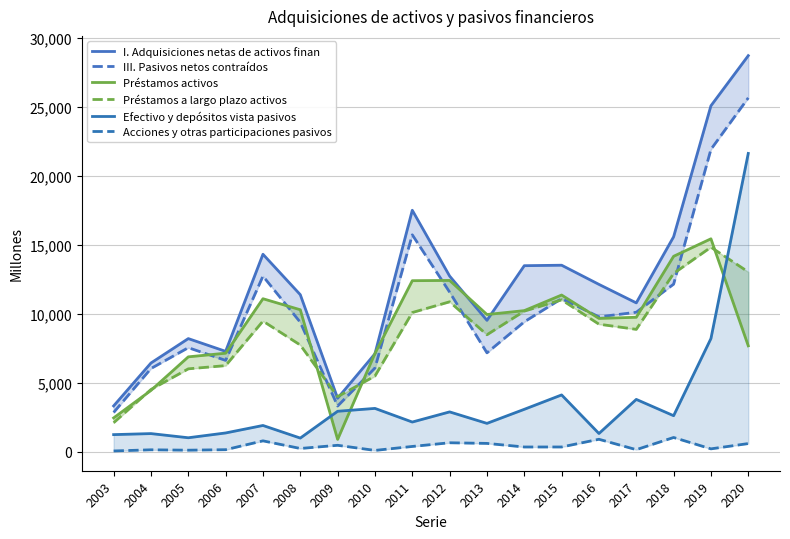

Reading left to right, extract all data points from this chart.

I. Adquisiciones netas de activos finan: 3310	6420	8188	7264	14299	11369	3866	7088	17488	12719	9511	13471	13505	12116	10776	15564	25059	28690
III. Pasivos netos contraídos: 2835	6021	7530	6608	12714	9370	3302	6055	15708	11555	7157	9403	11086	9763	10097	12133	21900	25632
Préstamos activos: 2441	4436	6866	7131	11077	10278	884	7114	12384	12403	9933	10215	11345	9650	9734	14152	15419	7664
Préstamos a largo plazo activos: 2092	4499	5997	6231	9455	7722	3984	5475	10076	10854	8467	10179	10995	9232	8858	12907	14810	13019
Efectivo y depósitos vista pasivos: 1230	1305	1003	1351	1893	980	2922	3130	2142	2877	2045	3064	4106	1310	3782	2601	8191	21605
Acciones y otras participaciones pasivos: 46	130	102	138	779	226	457	86	373	640	594	334	335	893	140	1023	199	582